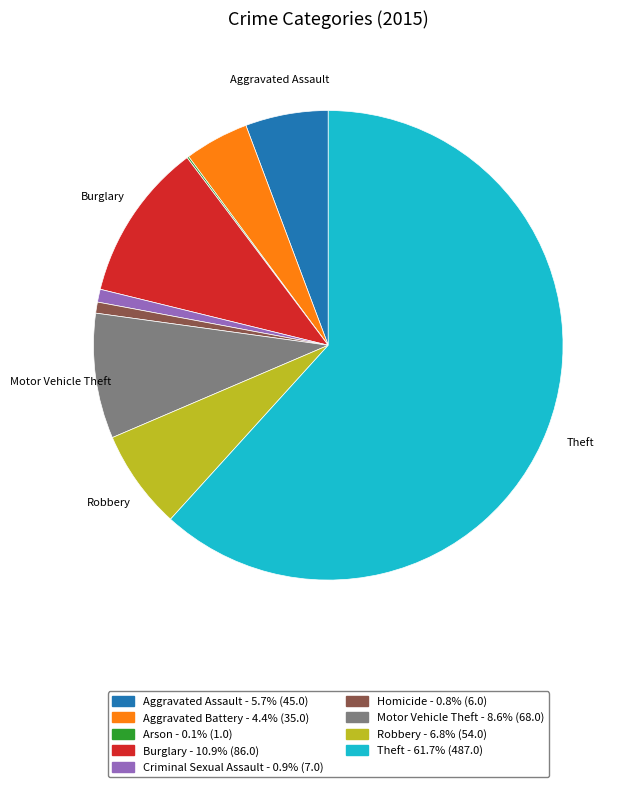

Which slice represents more than half of the pie?

Theft